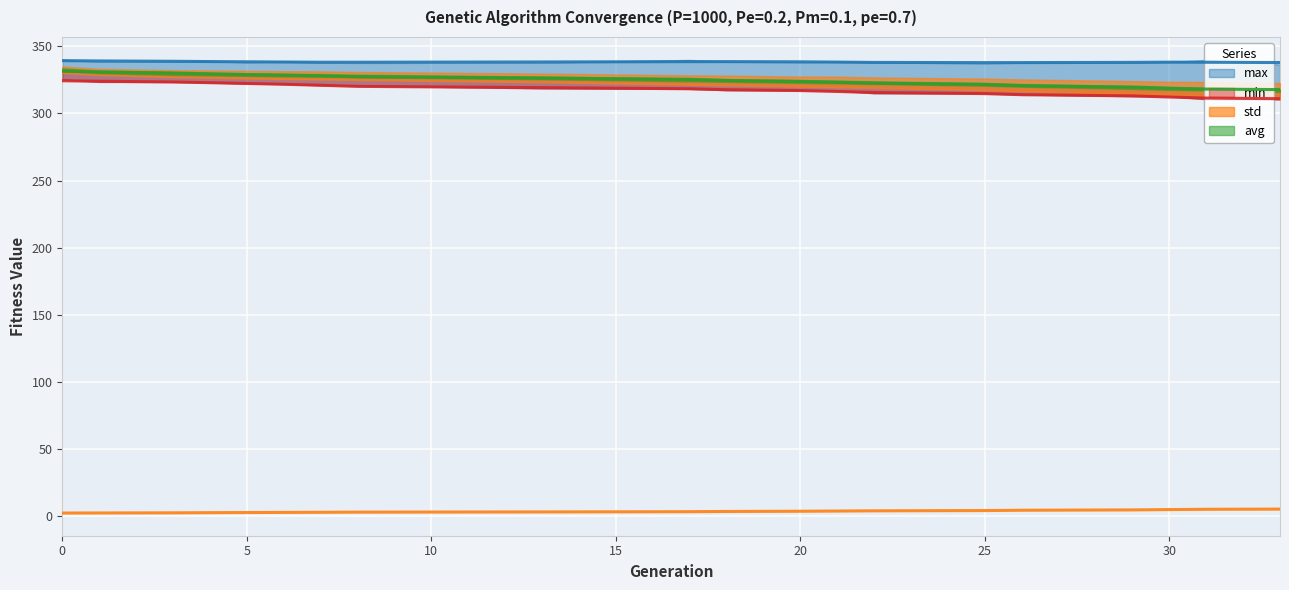

True or false: min and std cross at least once.

False